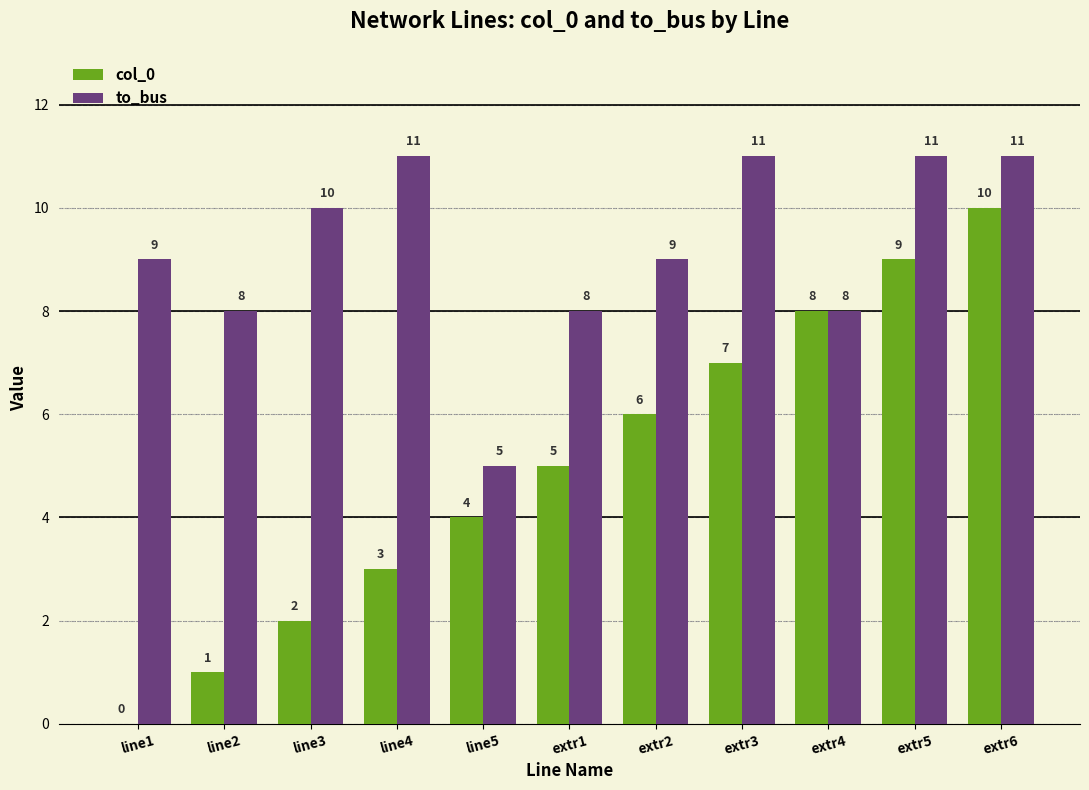

What is the sum of all to_bus values?

101